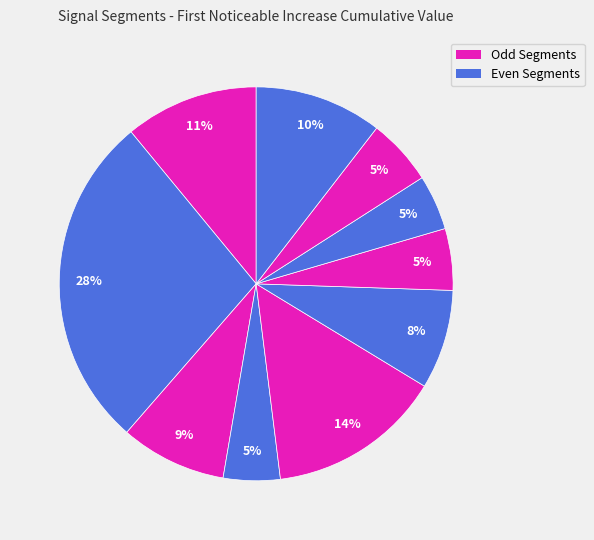

Rank the categories by value from highest to lowest.

signal segment 2, signal segment 5, signal segment 1, signal segment 10, signal segment 3, signal segment 6, signal segment 9, signal segment 7, signal segment 4, signal segment 8